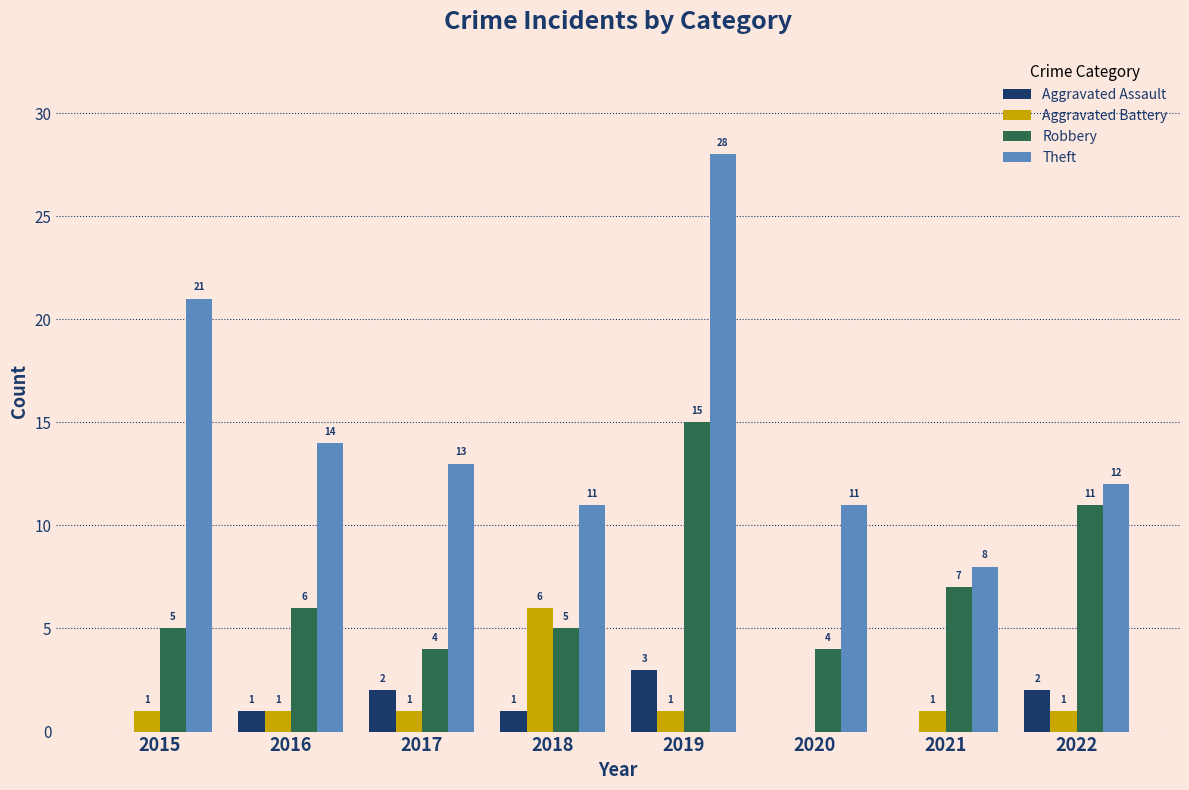

What is the sum of all Aggravated Assault values?

9